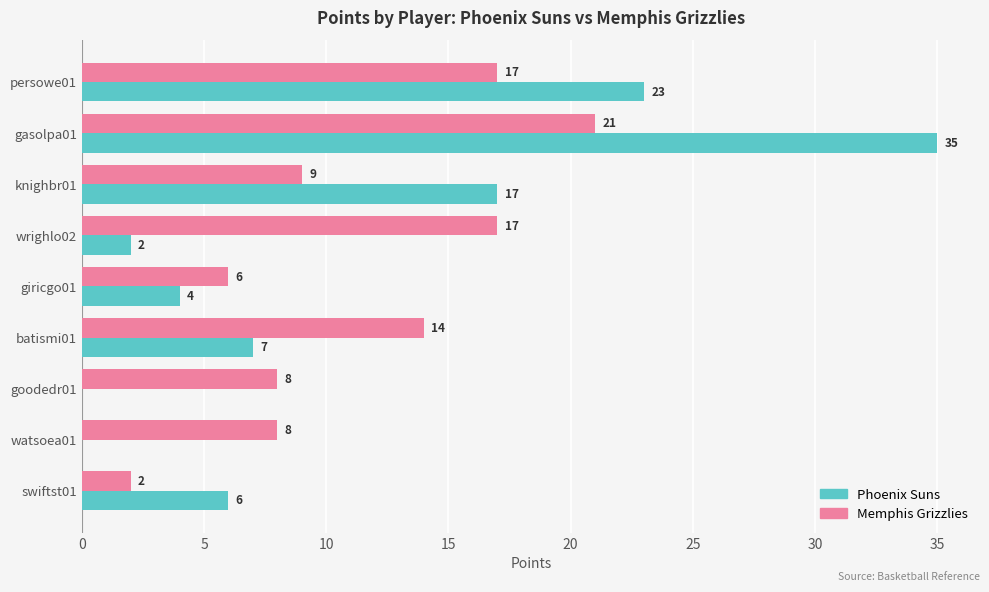

Between gasolpa01 and watsoea01, which series saw the biggest shift?

Phoenix Suns